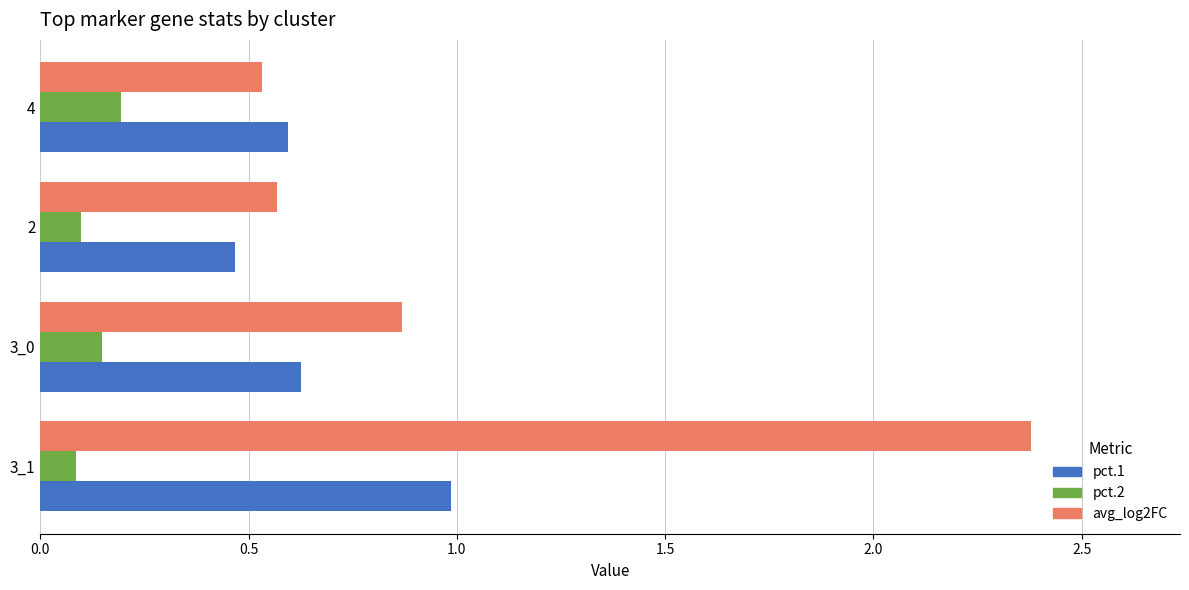

Which series has the widest spread of values?

avg_log2FC